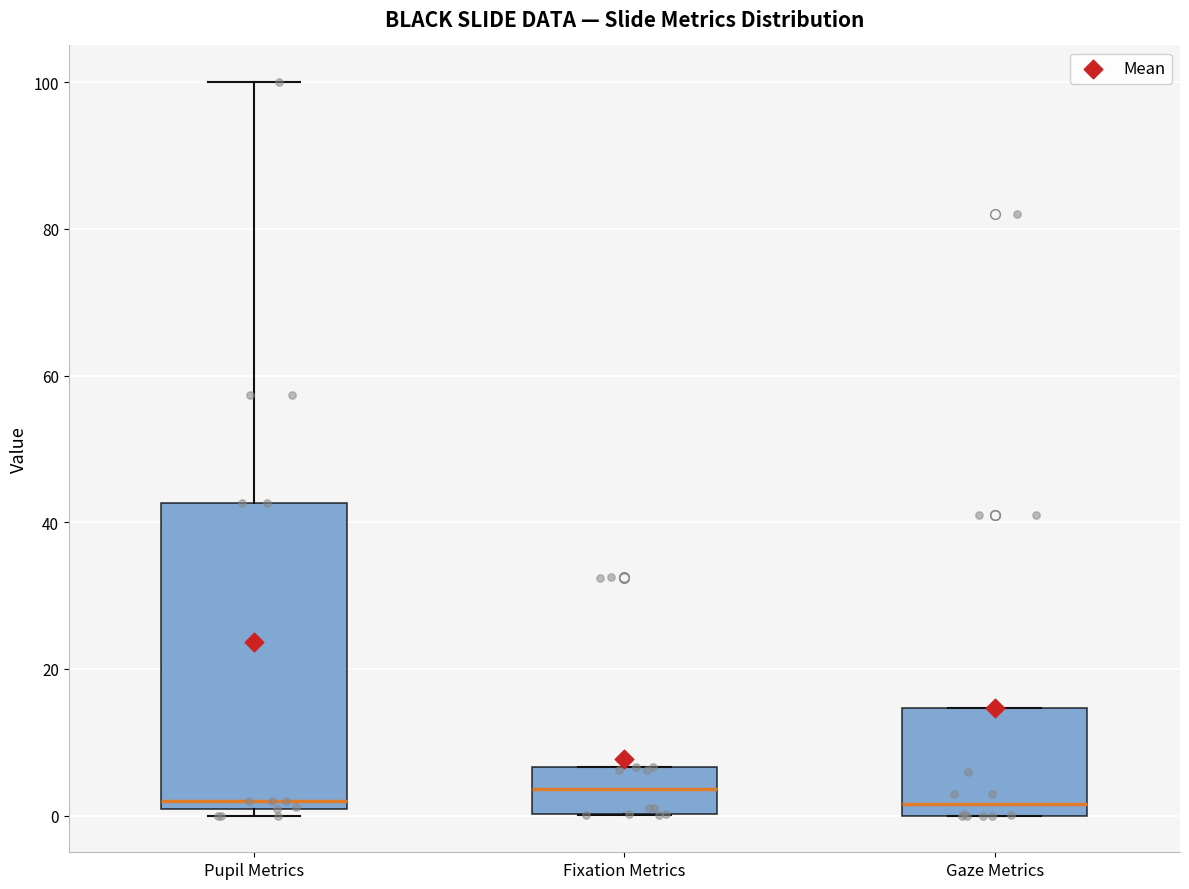

Reading left to right, transcribe this box plot: for each box, give where its median line is, the range the box spans, and where its two whiskers end, as read against the y-axis. The values are not printed on the chart, so give them approximately, as read against the axis.

Pupil Metrics: median 2, box 0 to 42, whiskers 0 (just below the box's lower edge) to 100
Fixation Metrics: median 4, box 0 to 6, whiskers 0 to 6
Gaze Metrics: median 2, box 0 to 14, whiskers 0 to 14